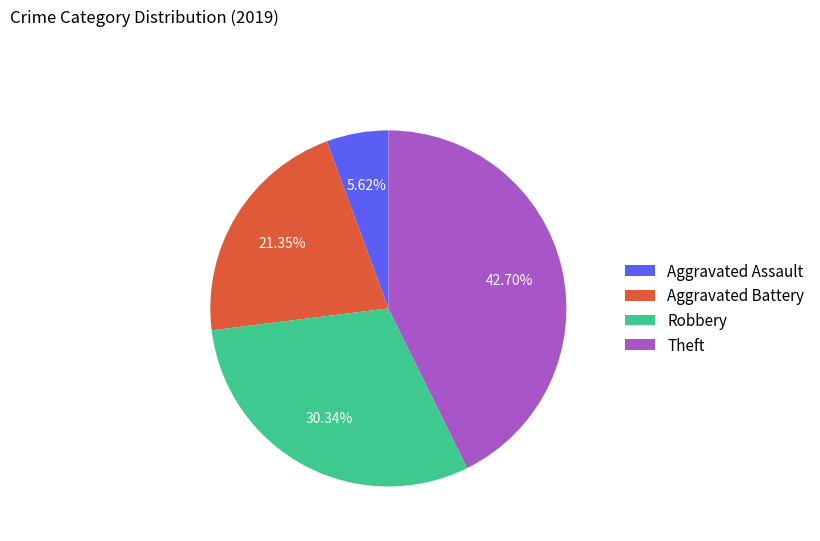

Is it true that Aggravated Battery is 21% of the pie?

True